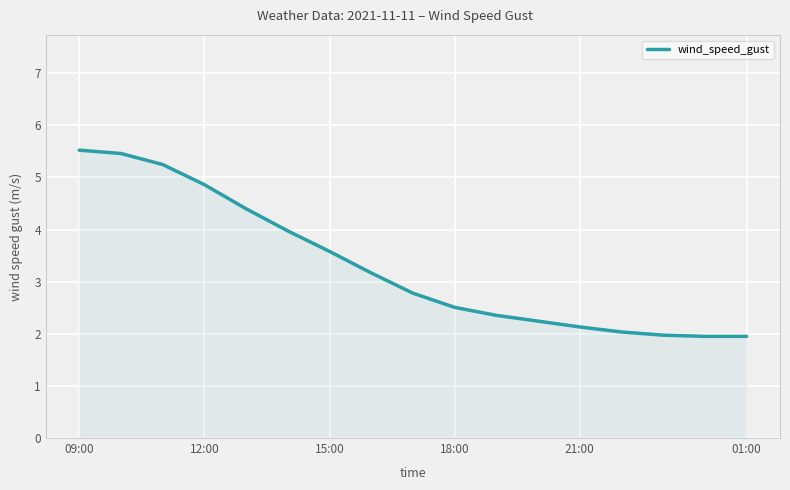

What is the smallest value displayed?

2.0